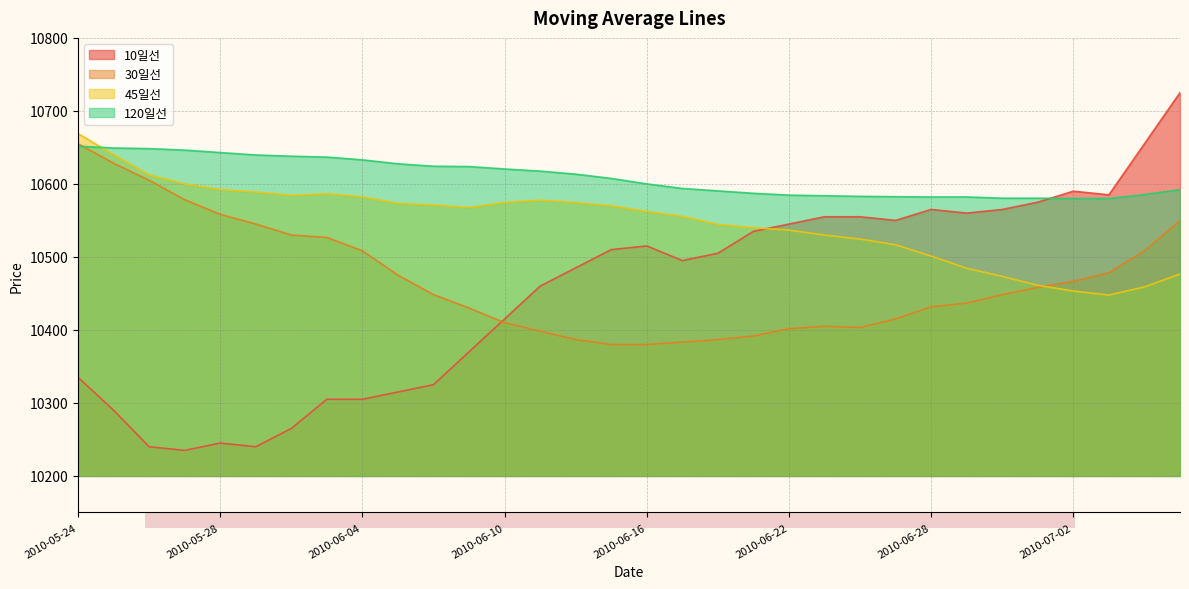

What is the difference between the maximum and second lowest values in the 45일선 series?

215.6